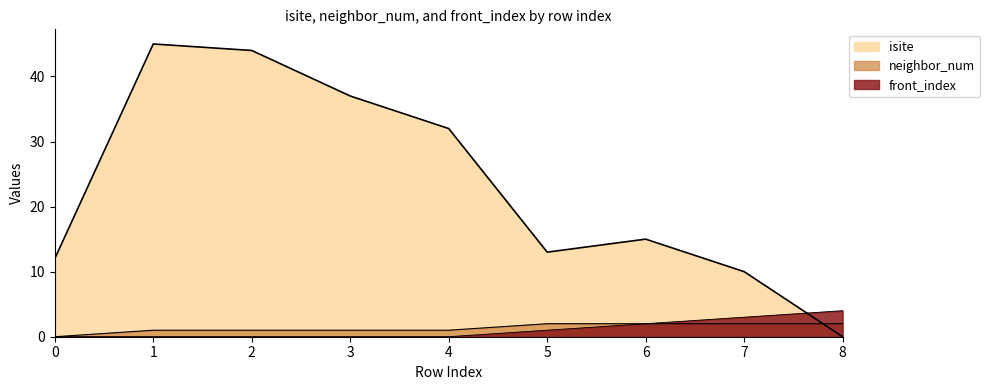

True or false: neighbor_num has a value of 2 at 8.

True